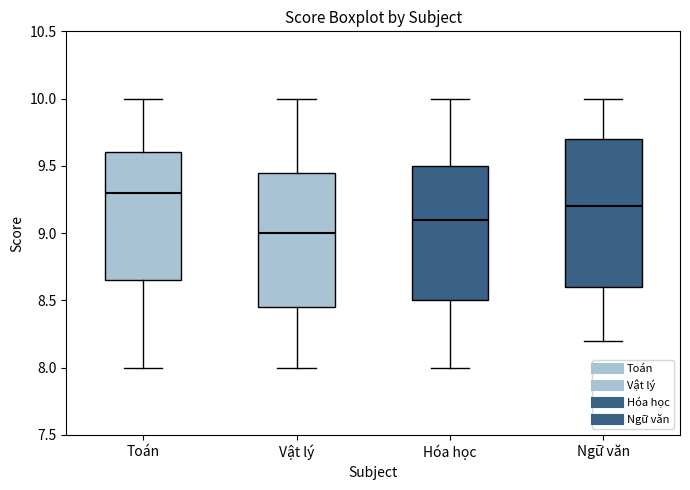

Reading left to right, transcribe this box plot: for each box, give where its median line is, the range the box spans, and where its two whiskers end, as read against the y-axis. The values are not printed on the chart, so give them approximately, as read against the axis.

Toán: median 9.30, box 8.65 to 9.60, whiskers 8.00 to 10.00
Vật lý: median 9.00, box 8.45 to 9.45, whiskers 8.00 to 10.00
Hóa học: median 9.10, box 8.50 to 9.50, whiskers 8.00 to 10.00
Ngữ văn: median 9.20, box 8.60 to 9.70, whiskers 8.20 to 10.00